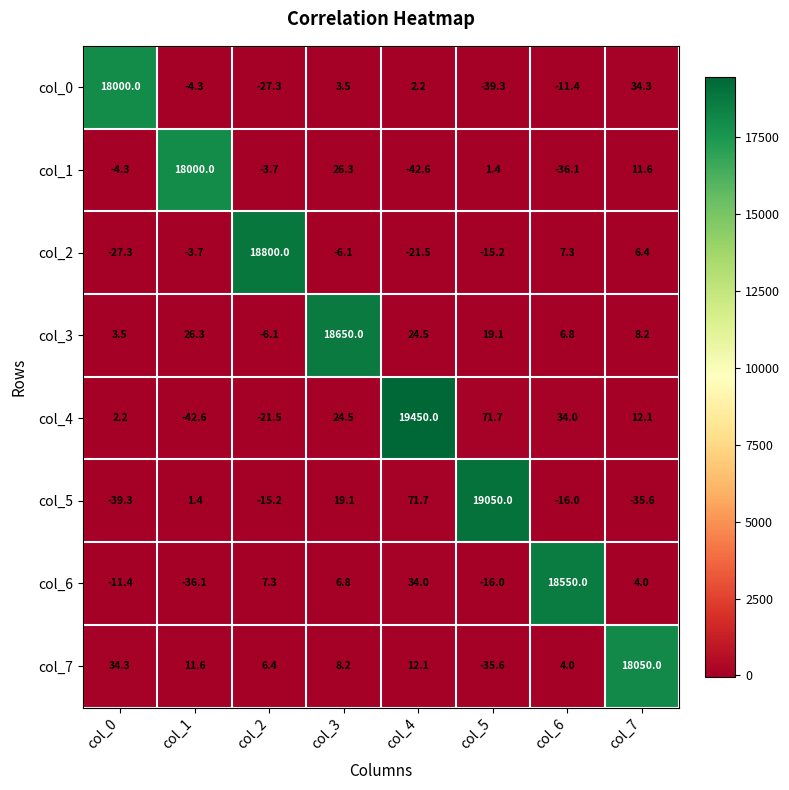

What is the spread (max minus min) of values at col_7?

18085.6